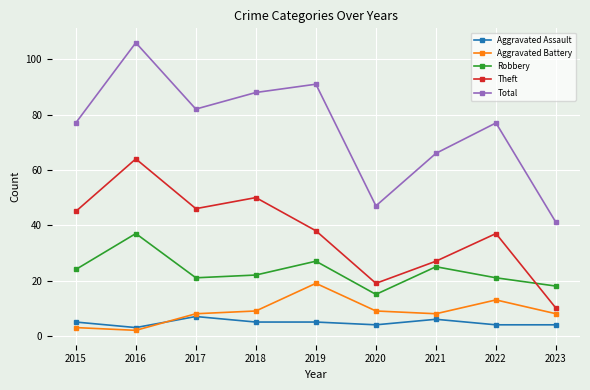

Does the chart have visible grid lines?

Yes